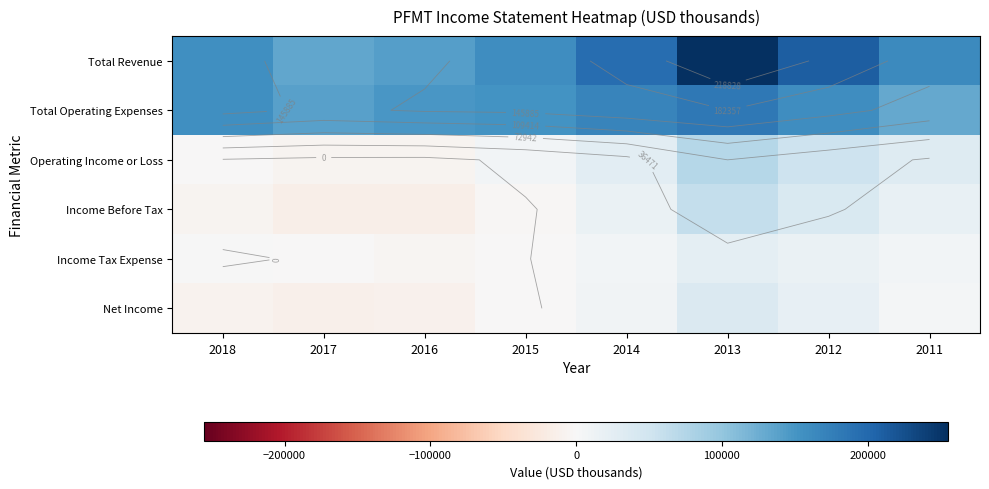

Is the value of Income Before Tax at 2014 greater than the value of Total Operating Expenses at 2013?

No